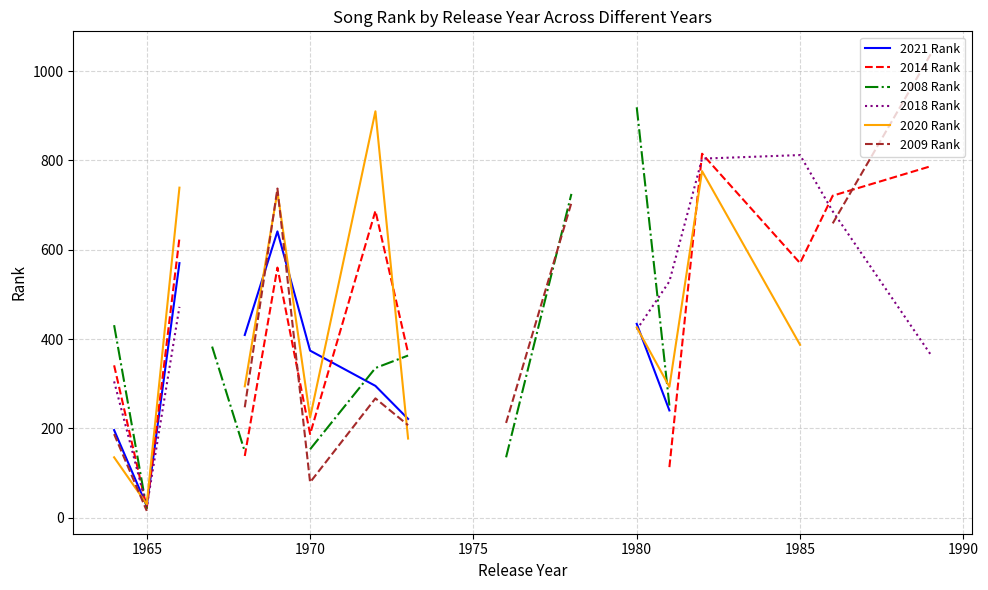

Which series has the largest range (max minus min)?

2009 Rank